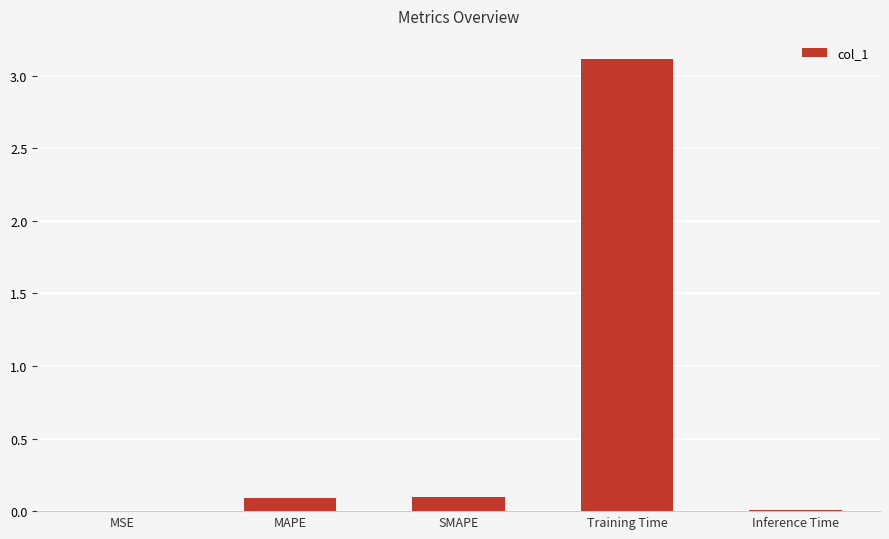

What is the maximum value shown in the chart?

3.1